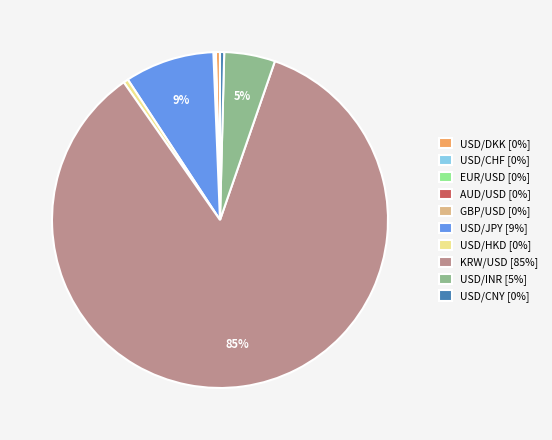

True or false: USD/HKD accounts for 0% of the total.

True